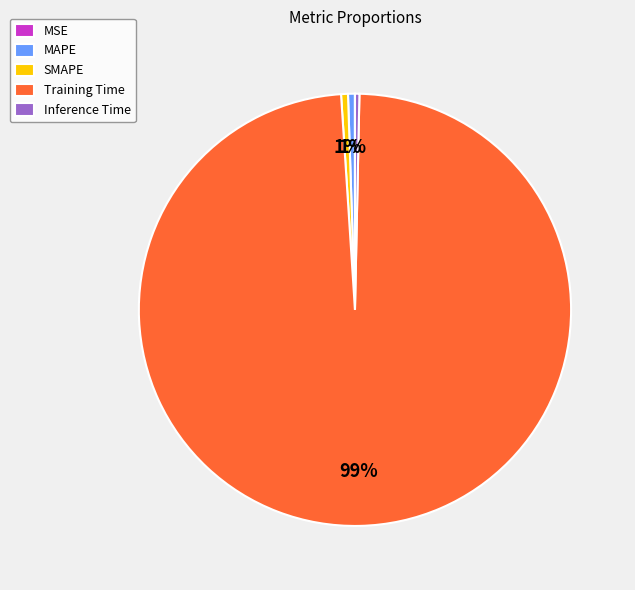

Which slice is the largest?

Training Time